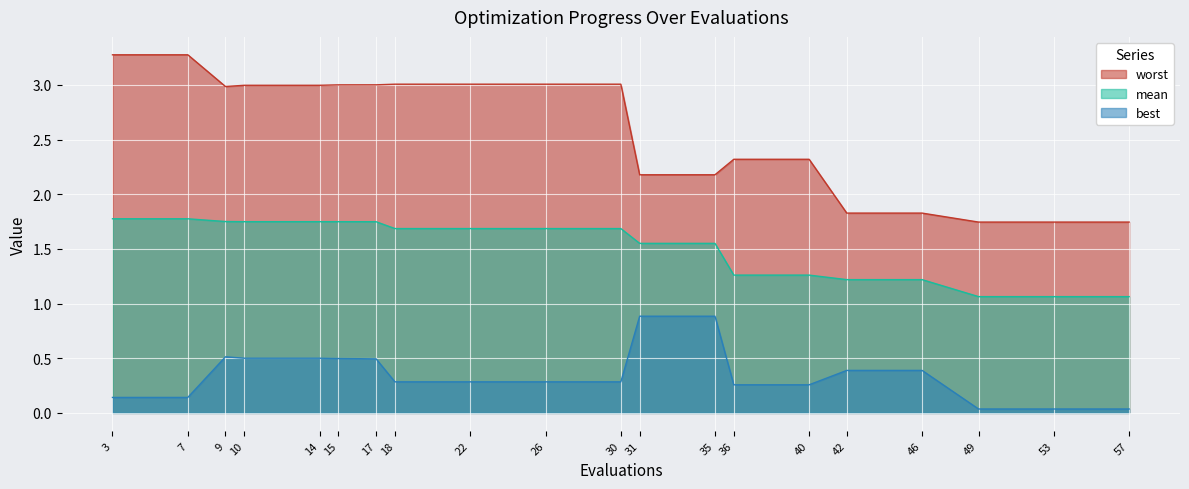

Which label corresponds to the largest value in the chart?

3